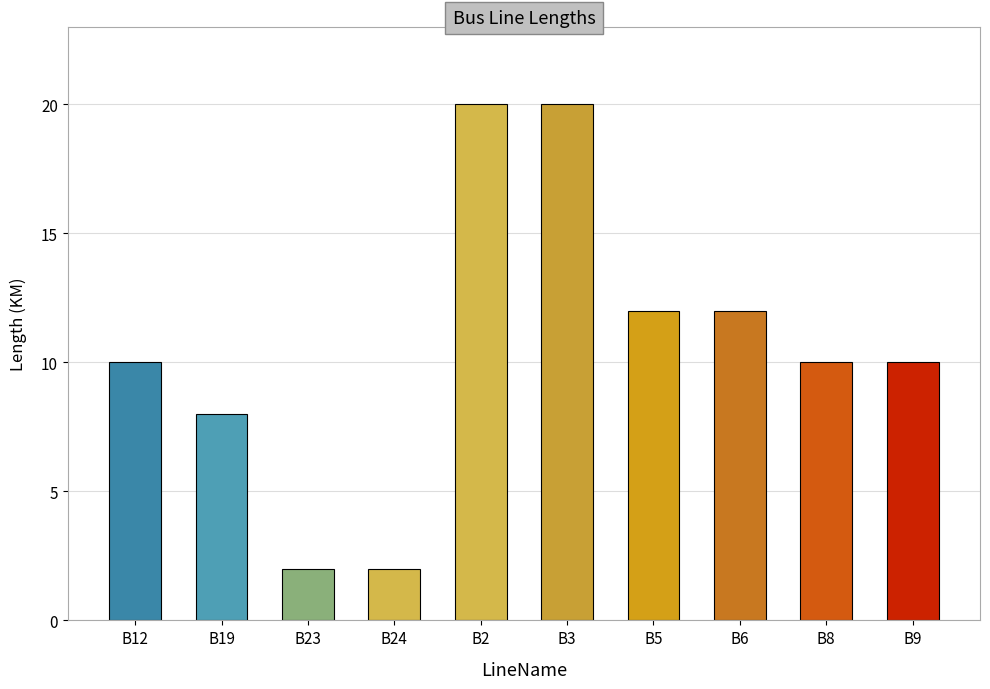

How many data points does each series have?

10